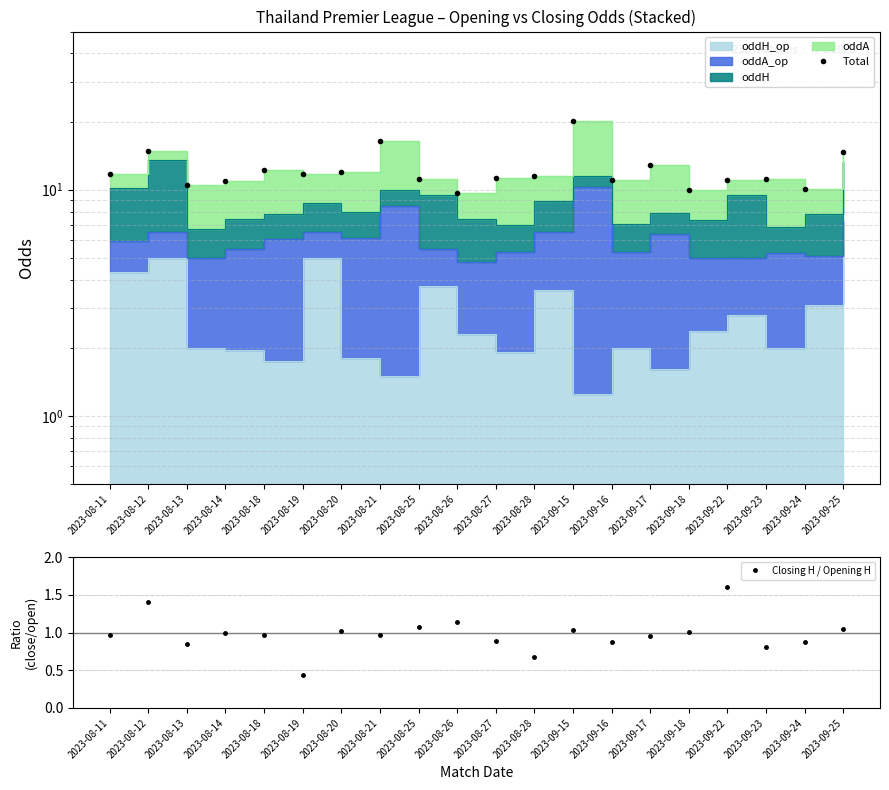

True or false: Total and Closing H / Opening H cross at least once.

False